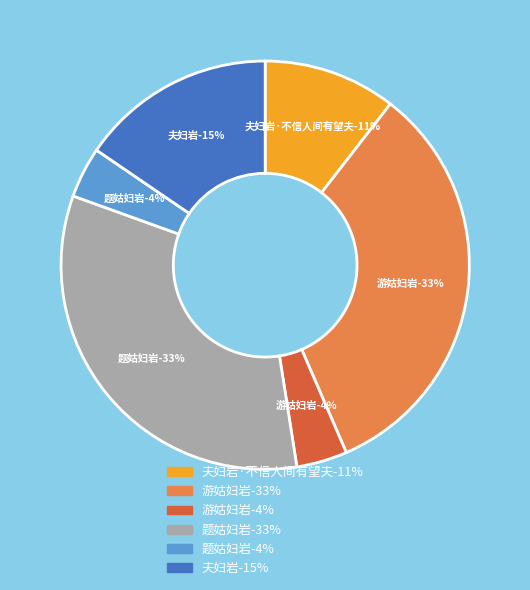

How many segments does this pie chart have?

6